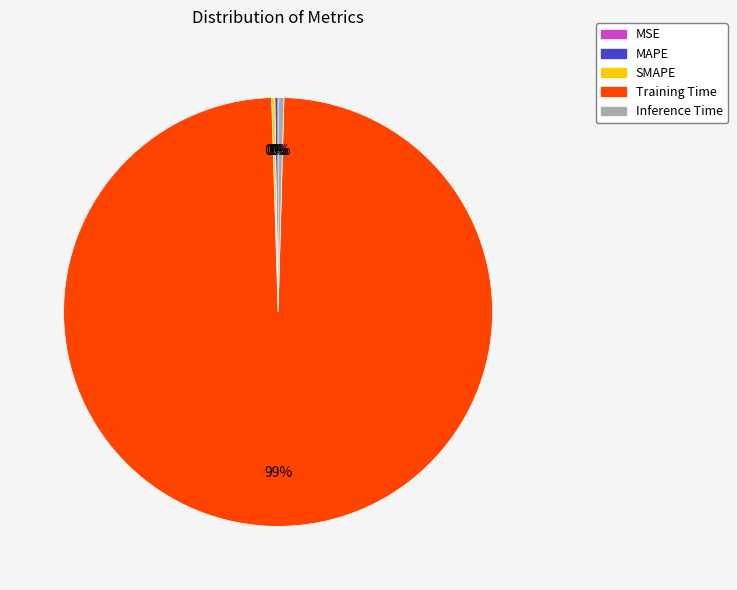

What is the largest slice in the pie chart?

Training Time